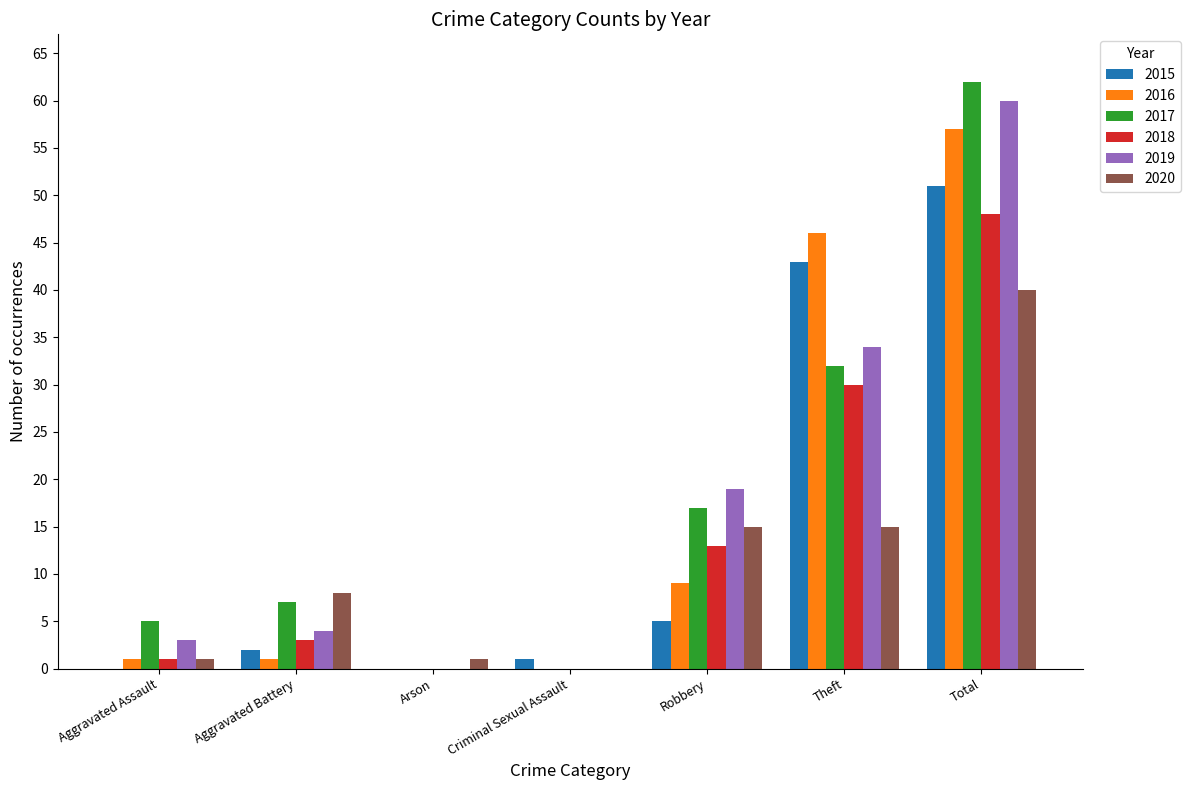

Is the value of 2018 at Aggravated Assault greater than the value of 2017 at Aggravated Battery?

No